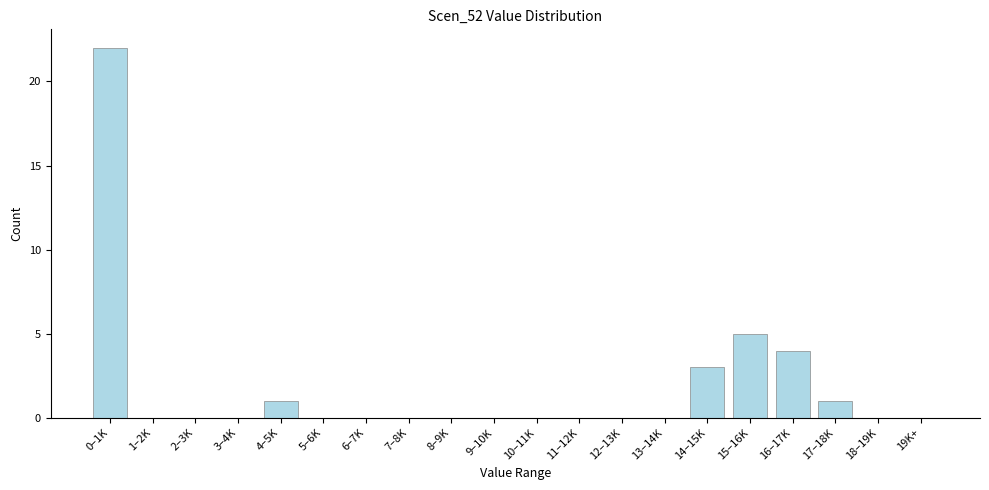

Reading left to right, transcribe all the data shown in this chart.

0–1K=22	1–2K=0	2–3K=0	3–4K=0	4–5K=1	5–6K=0	6–7K=0	7–8K=0	8–9K=0	9–10K=0	10–11K=0	11–12K=0	12–13K=0	13–14K=0	14–15K=3	15–16K=5	16–17K=4	17–18K=1	18–19K=0	19K+=0